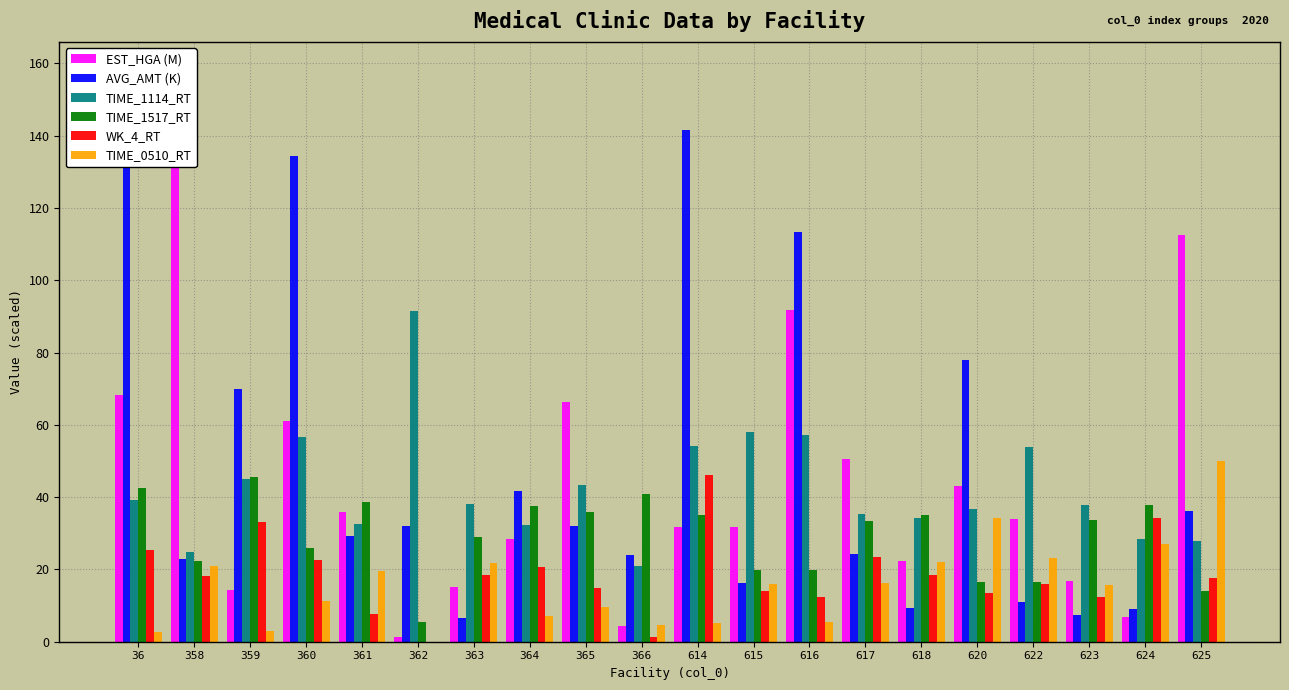

What is the value of the TIME_1114_RT bar at the 5th from the left?

32.5